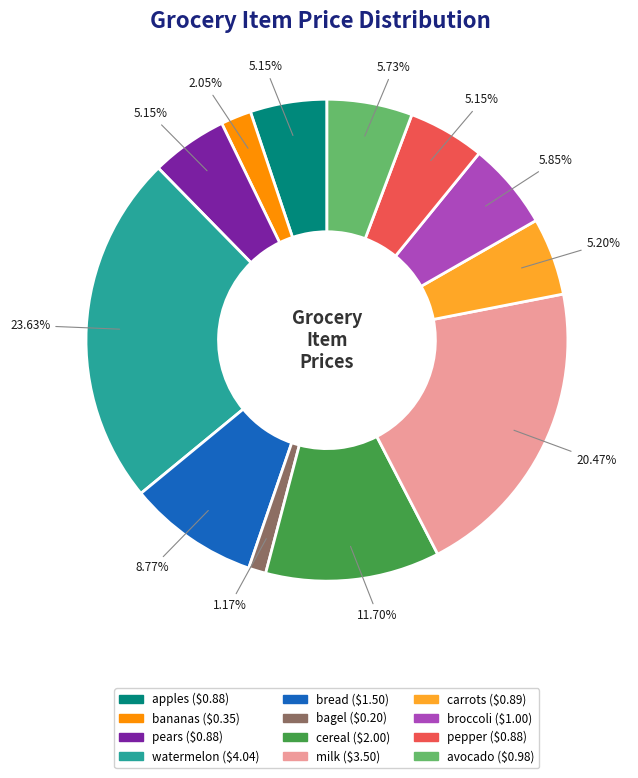

True or false: bananas accounts for 2% of the total.

True